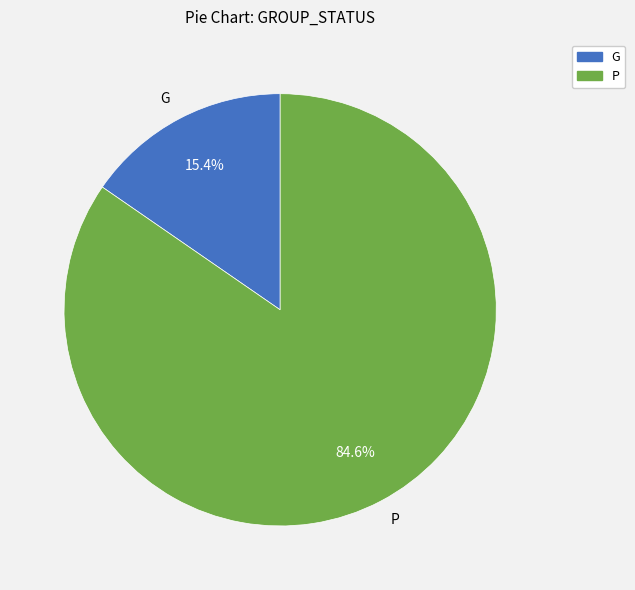

Which category accounts for the majority?

P